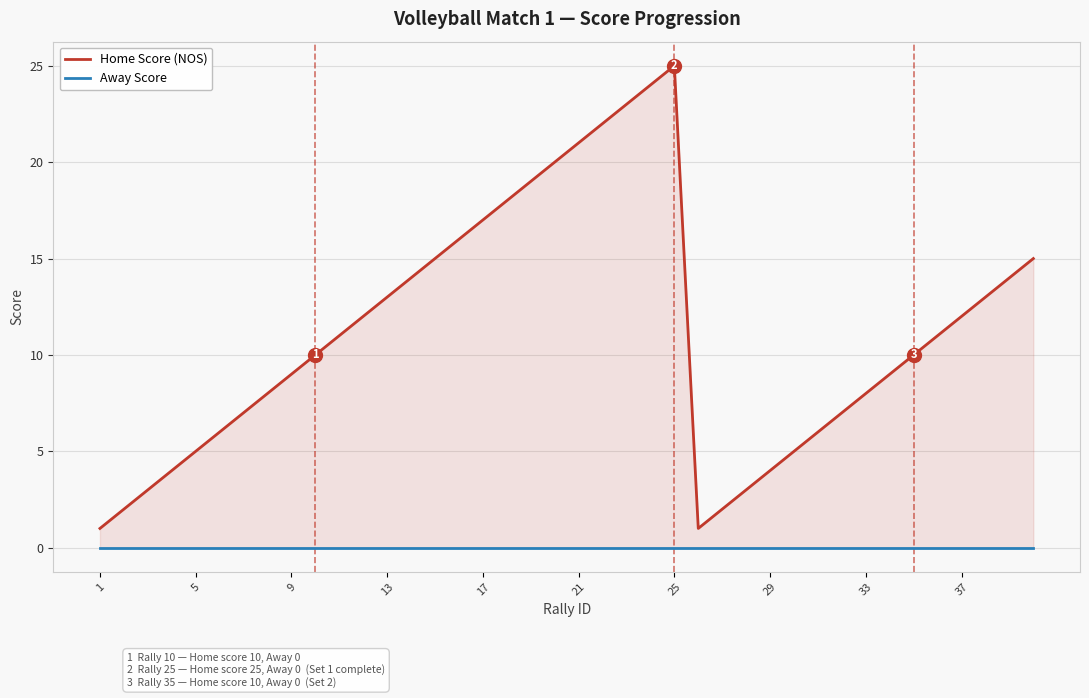

What is the difference between the highest and lowest values at 1?

1